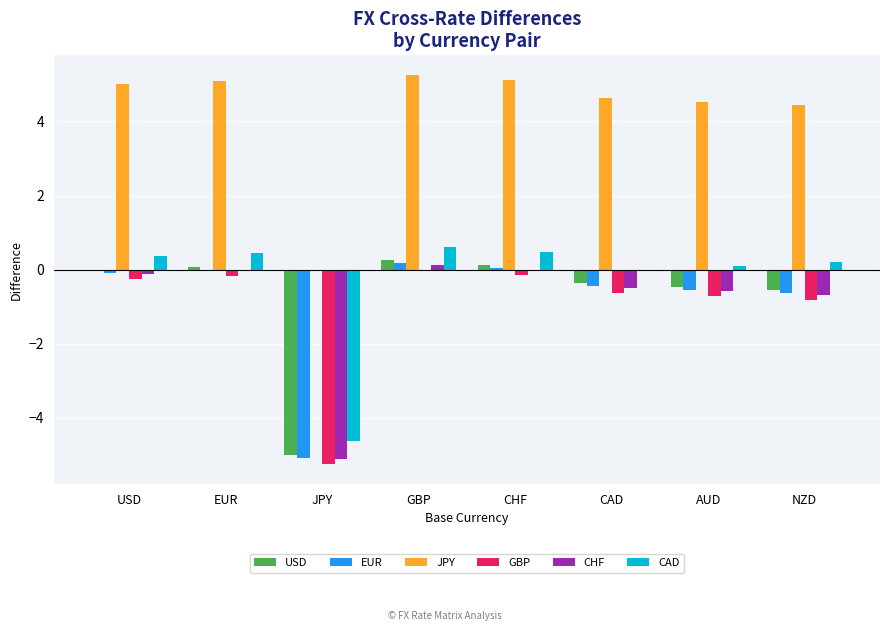

Between JPY and NZD, which series saw the biggest shift?

CAD